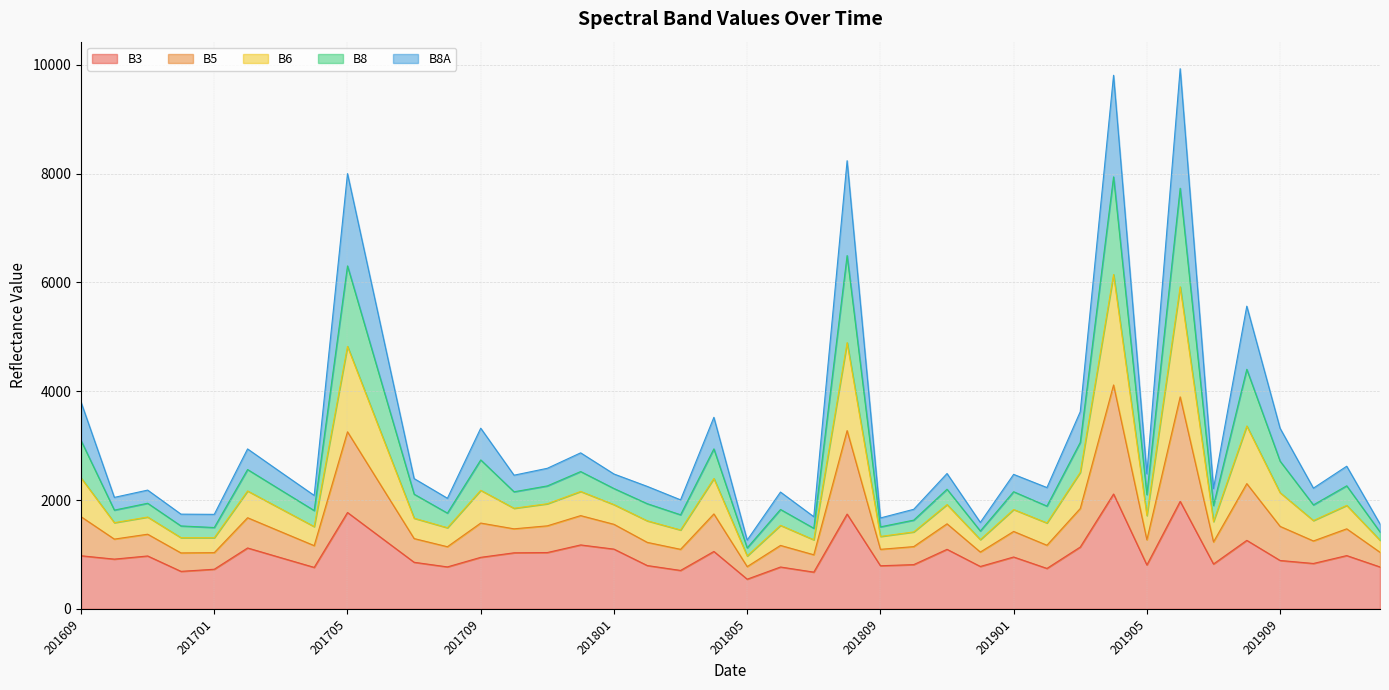

How many interior local valleys does the B3 series have?

13